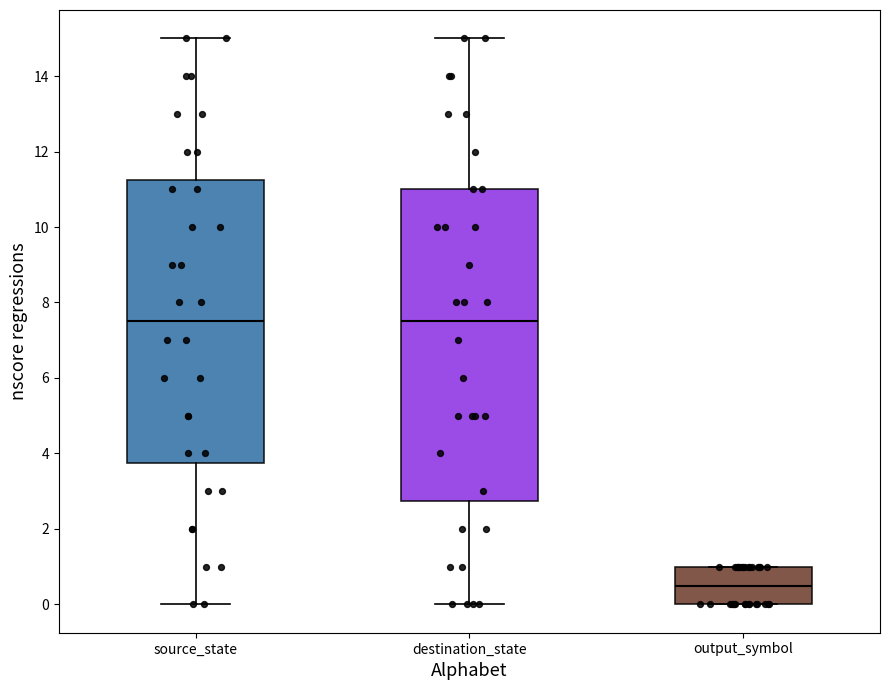

Reading left to right, read every box against the y-axis: the position of its median line, the range the box covers, and the ends of its whiskers. The values are not printed on the chart, so give them approximately, as read against the axis.

source_state: median 7.6, box 3.8 to 11.2, whiskers 0.0 to 15.0
destination_state: median 7.6, box 2.8 to 11.0, whiskers 0.0 to 15.0
output_symbol: median 0.6, box 0.0 to 1.0, whiskers 0.0 to 1.0